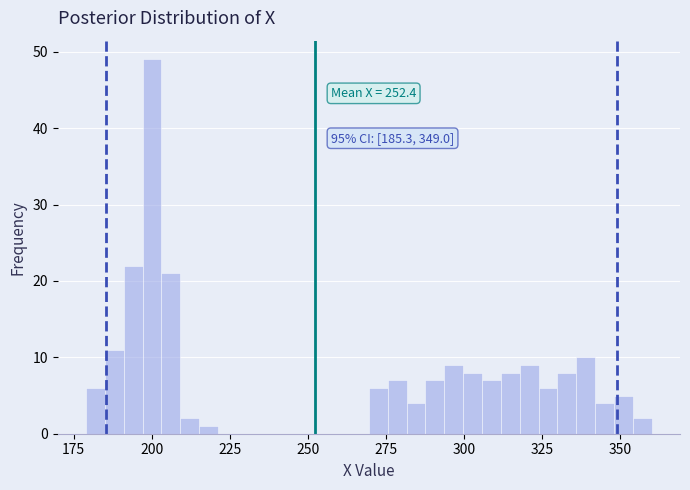

Read against the x-axis, roughly where is the centre of the tallest bar?

200